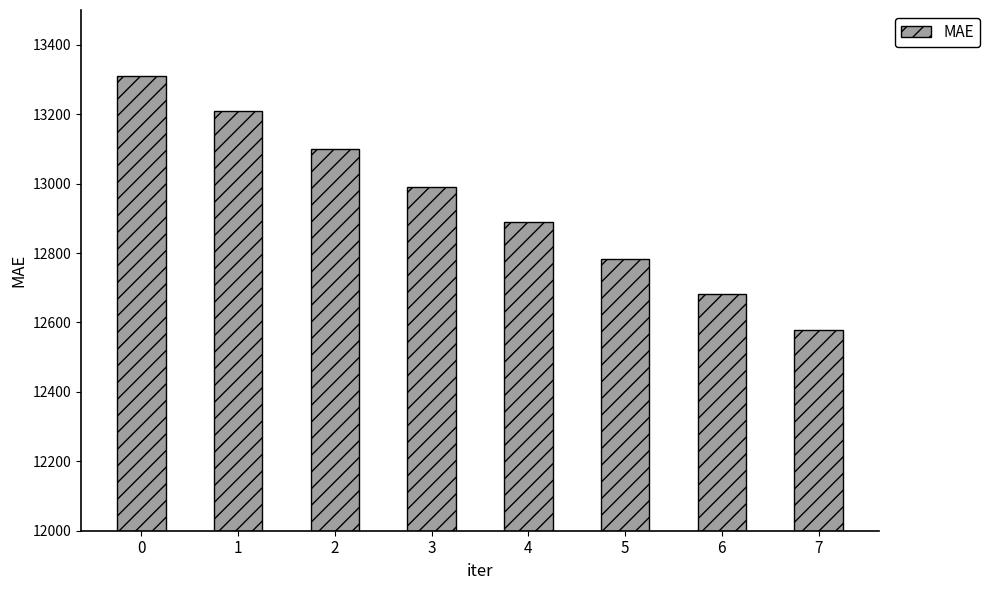

What is the average value?

12943.0